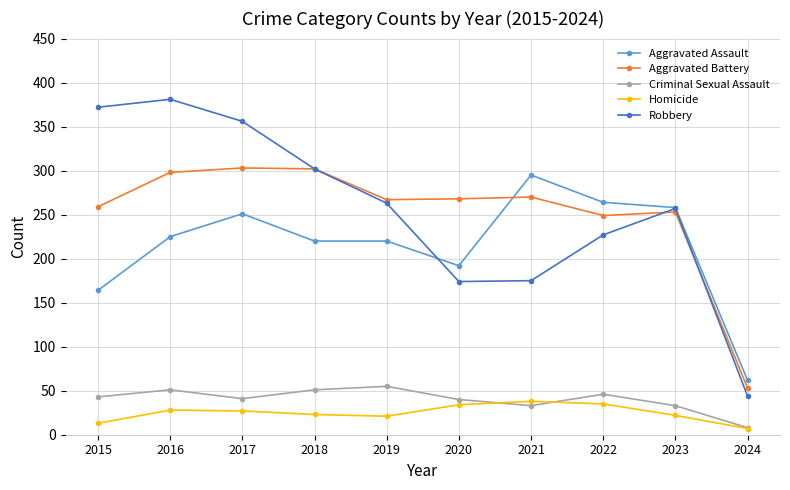

Where is the first local maximum for Aggravated Assault?

2017